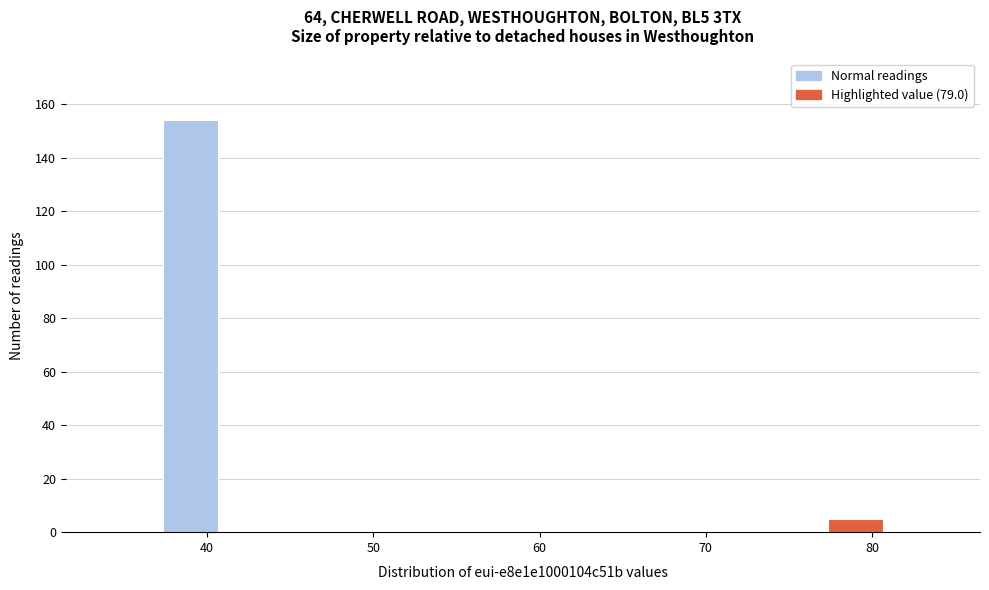

Around what value on the x-axis is the tallest bar? Give the approximate position of its centre, as read against the axis.

39